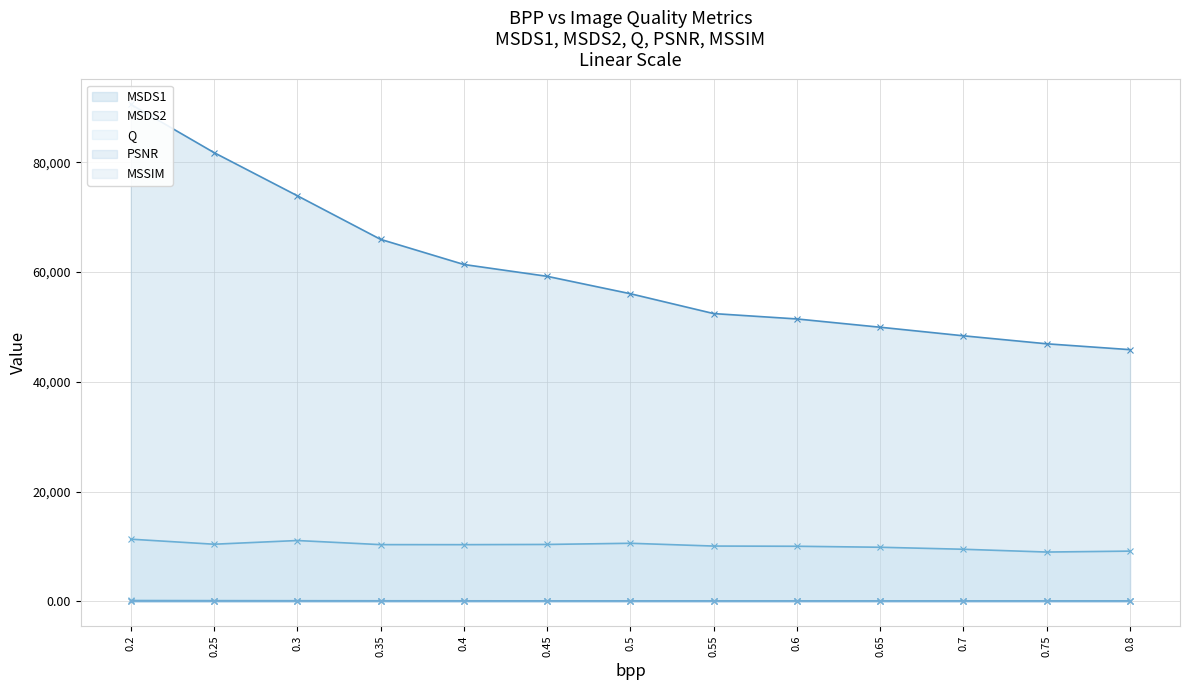

Does the chart display data point markers on the line(s)?

Yes